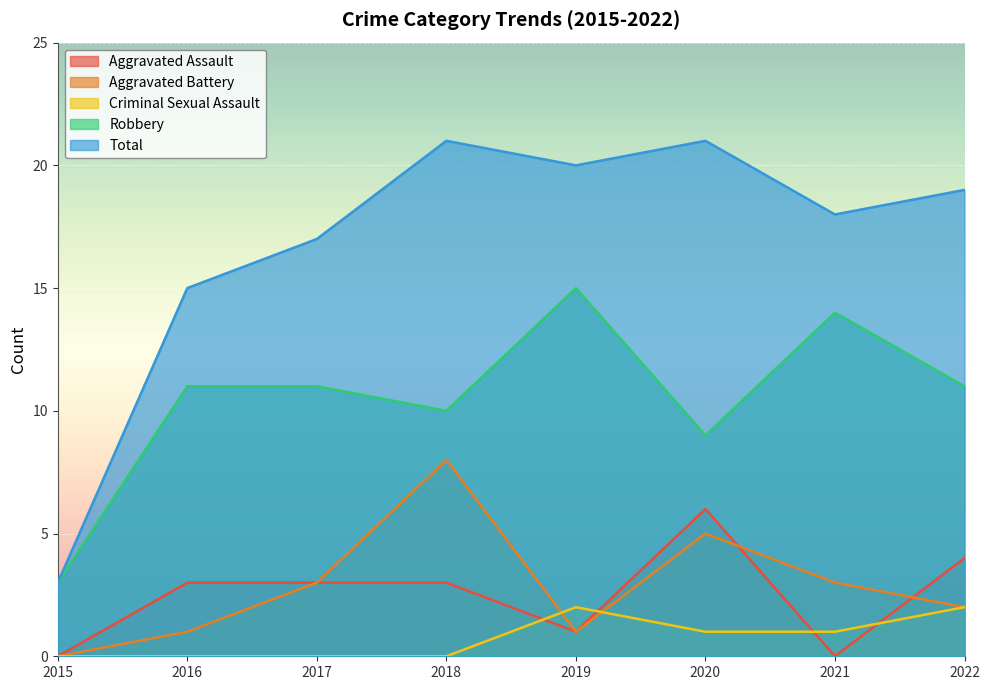

Reading left to right, extract all data points from this chart.

Aggravated Assault: 2015=0	2016=3	2017=3	2018=3	2019=1	2020=6	2021=0	2022=4
Aggravated Battery: 2015=0	2016=1	2017=3	2018=8	2019=1	2020=5	2021=3	2022=2
Criminal Sexual Assault: 2015=0	2016=0	2017=0	2018=0	2019=2	2020=1	2021=1	2022=2
Robbery: 2015=3	2016=11	2017=11	2018=10	2019=15	2020=9	2021=14	2022=11
Total: 2015=3	2016=15	2017=17	2018=21	2019=20	2020=21	2021=18	2022=19